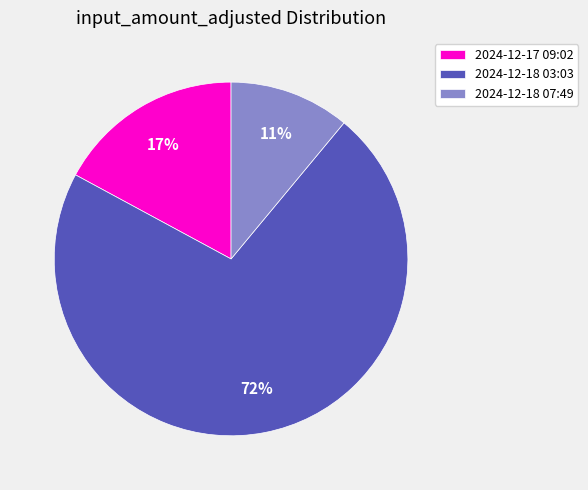

How many slices are in this pie chart?

3